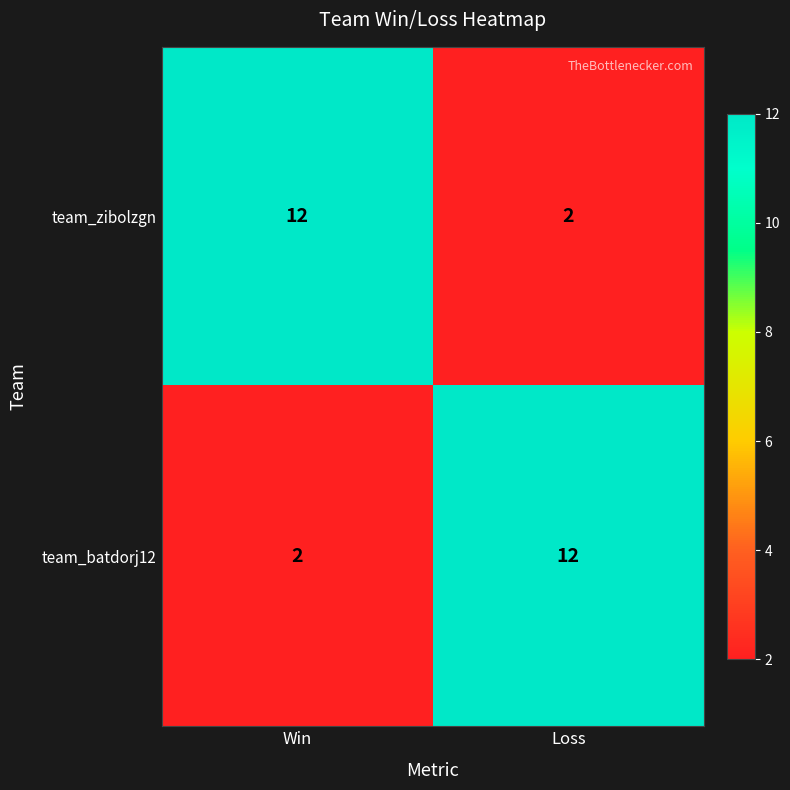

What is the spread (max minus min) of values at Win?

10